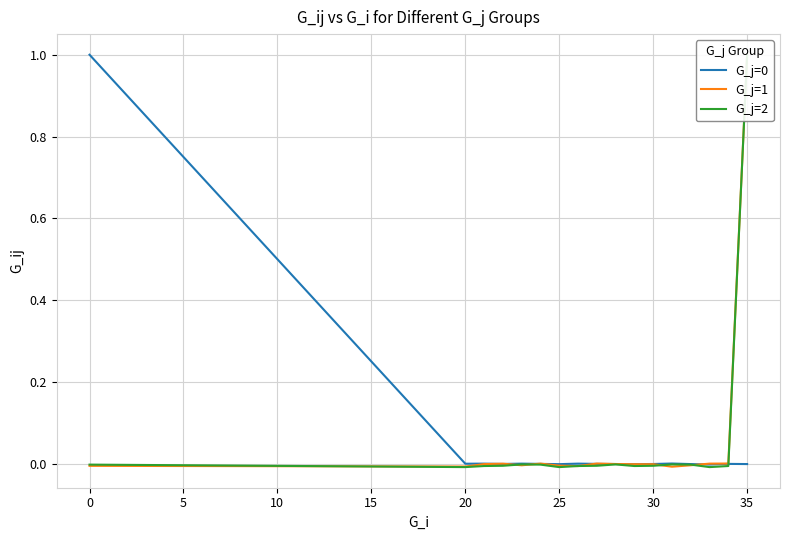

True or false: G_j=0 has more than 2 points higher than both neighbors.

True